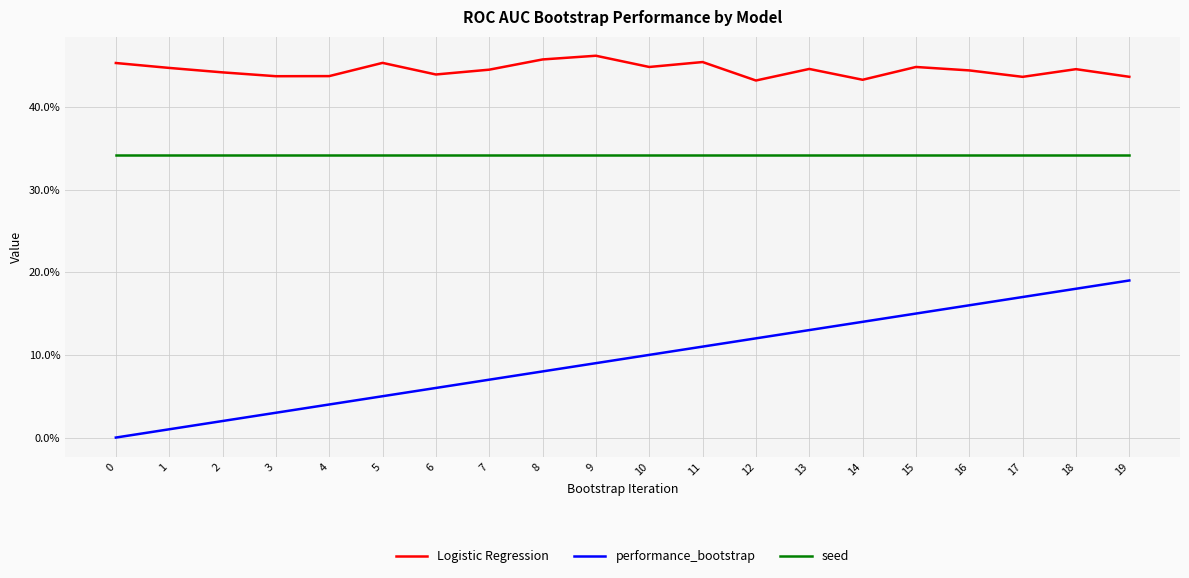

Does the chart have visible grid lines?

Yes